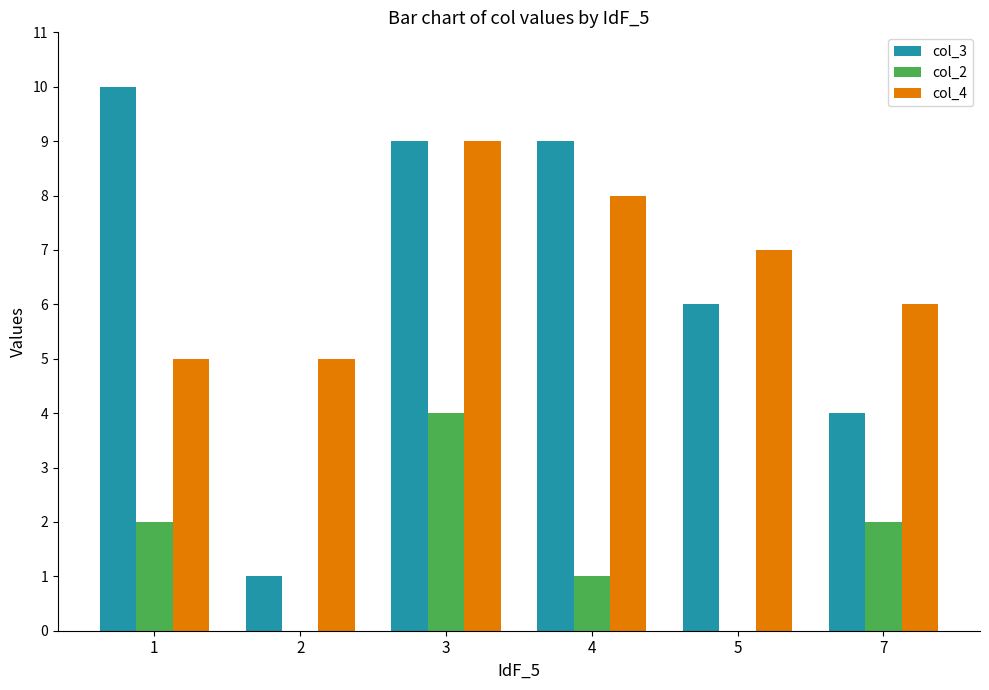

What are all the series names shown in the legend?

col_3, col_2, col_4